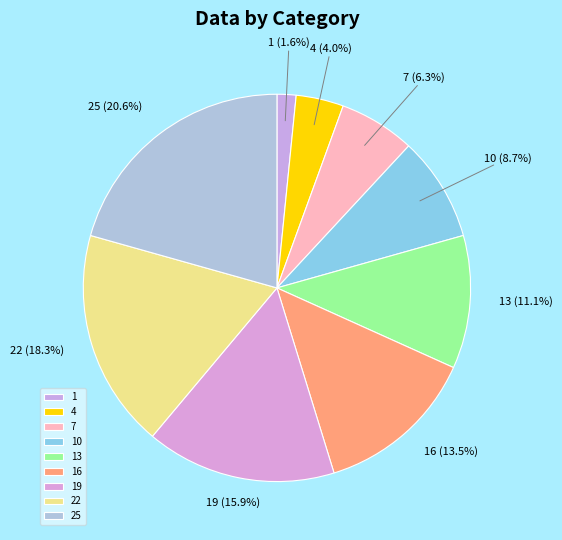

Which slice is the smallest?

1